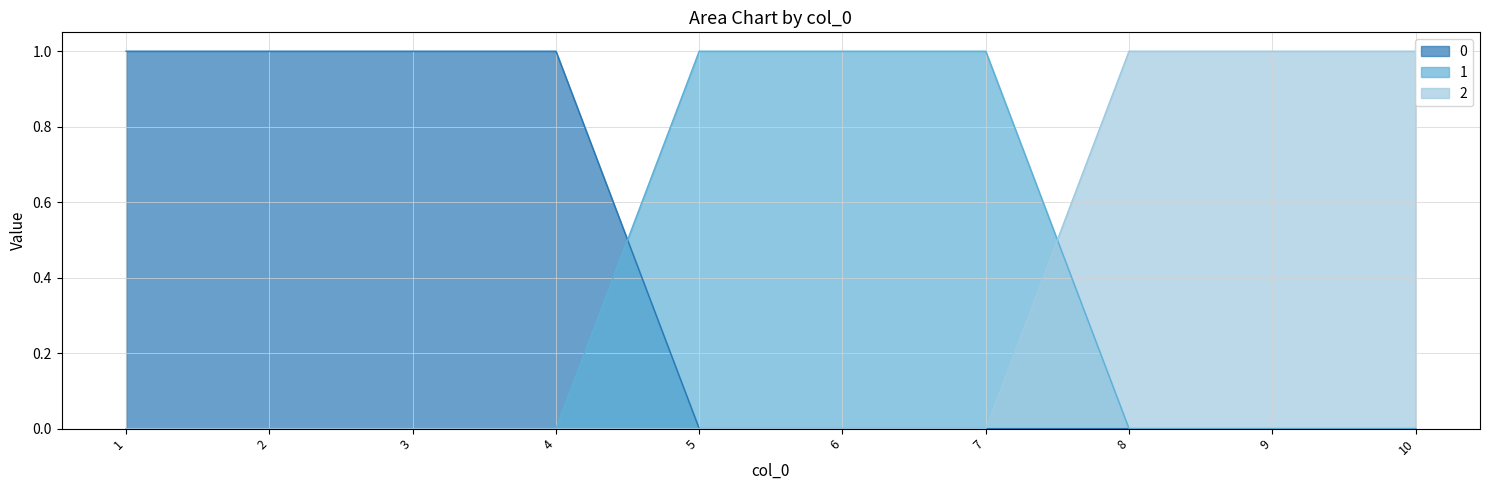

Is the value of 2 at 5 greater than the value of 1 at 8?

No